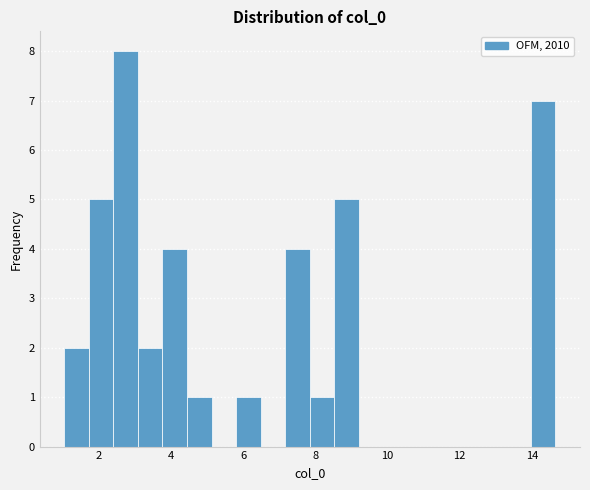

Around what value on the x-axis is the tallest bar? Give the approximate position of its centre, as read against the axis.

2.8